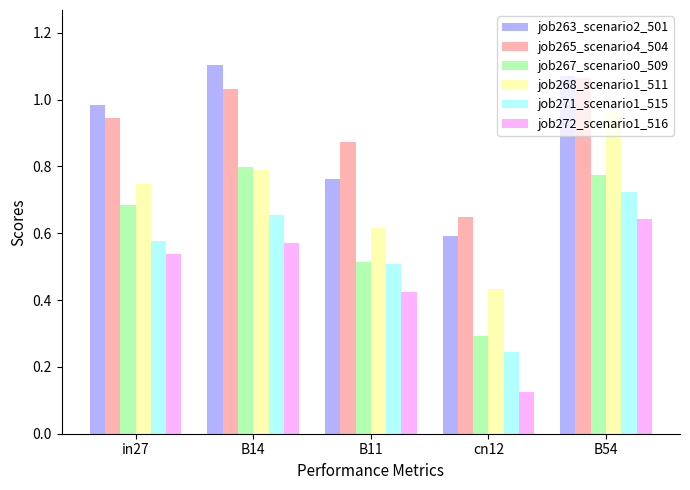

The job271_scenario1_515 series shows 1.3 at B54. True or false?

False